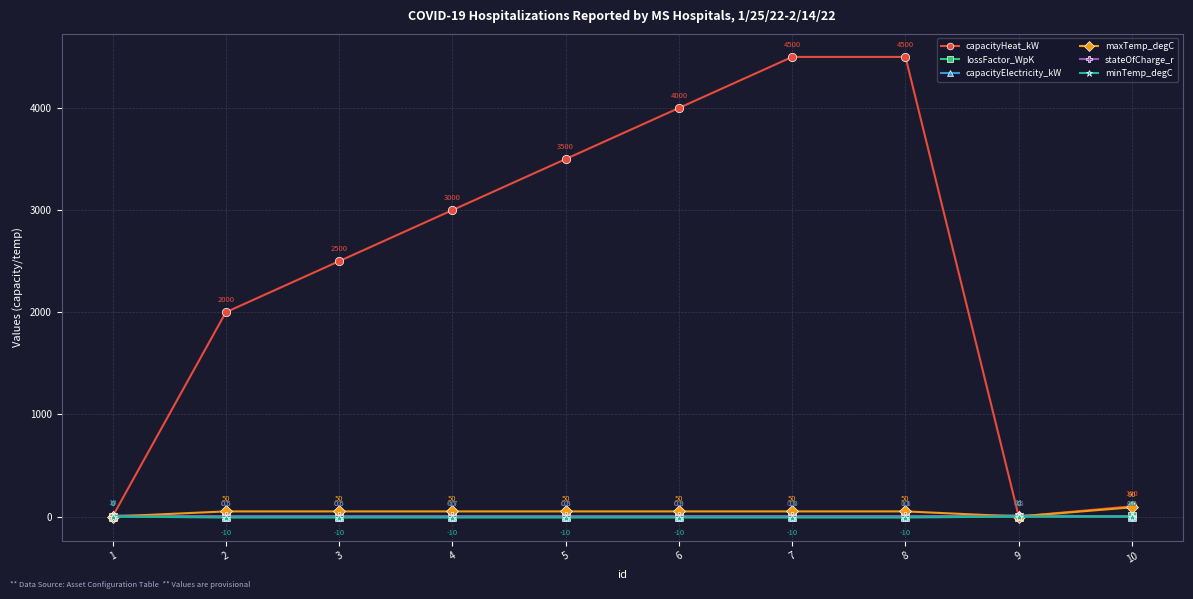

Does the chart display data point markers on the line(s)?

Yes